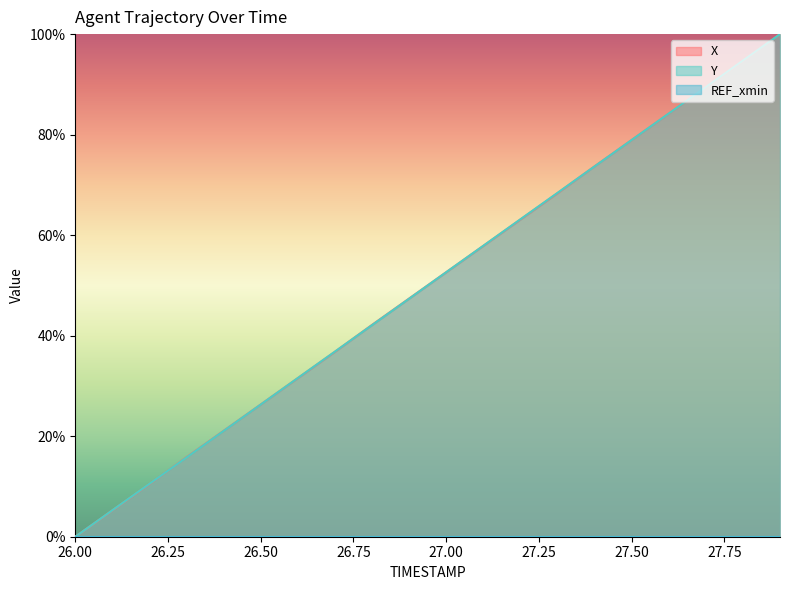

Which category has the highest value across all series?

27.9